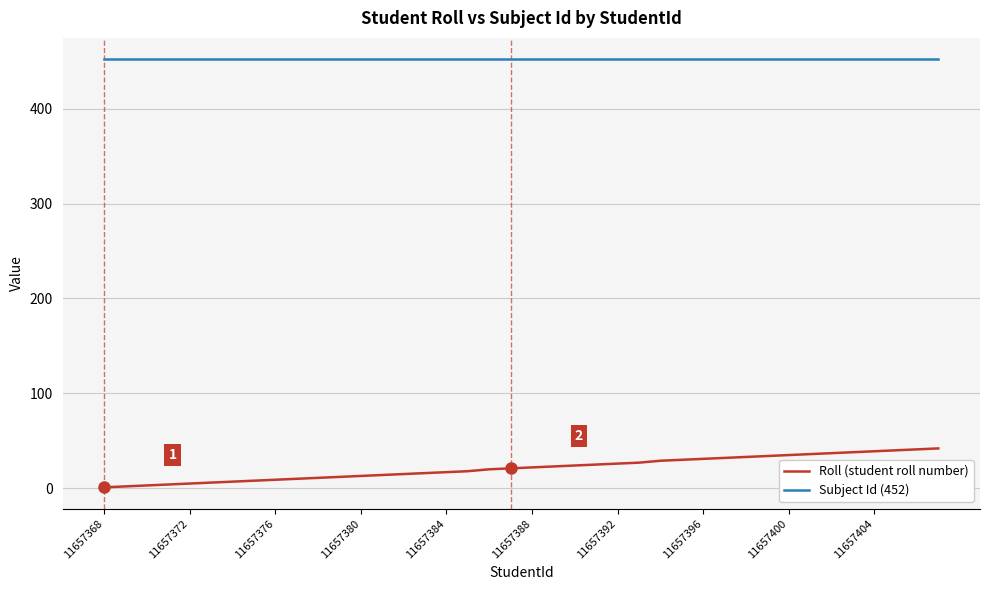

Which series has the widest spread of values?

Roll (student roll number)